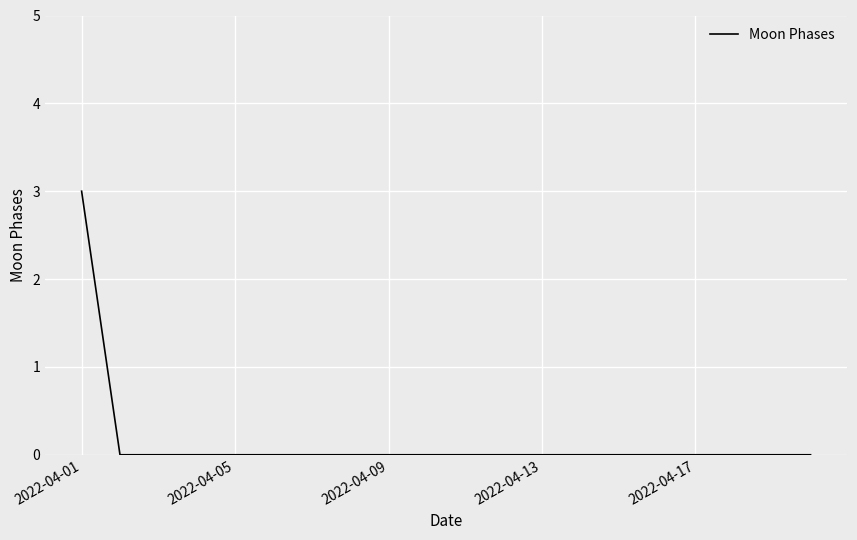

How many categories are shown in the chart?

20